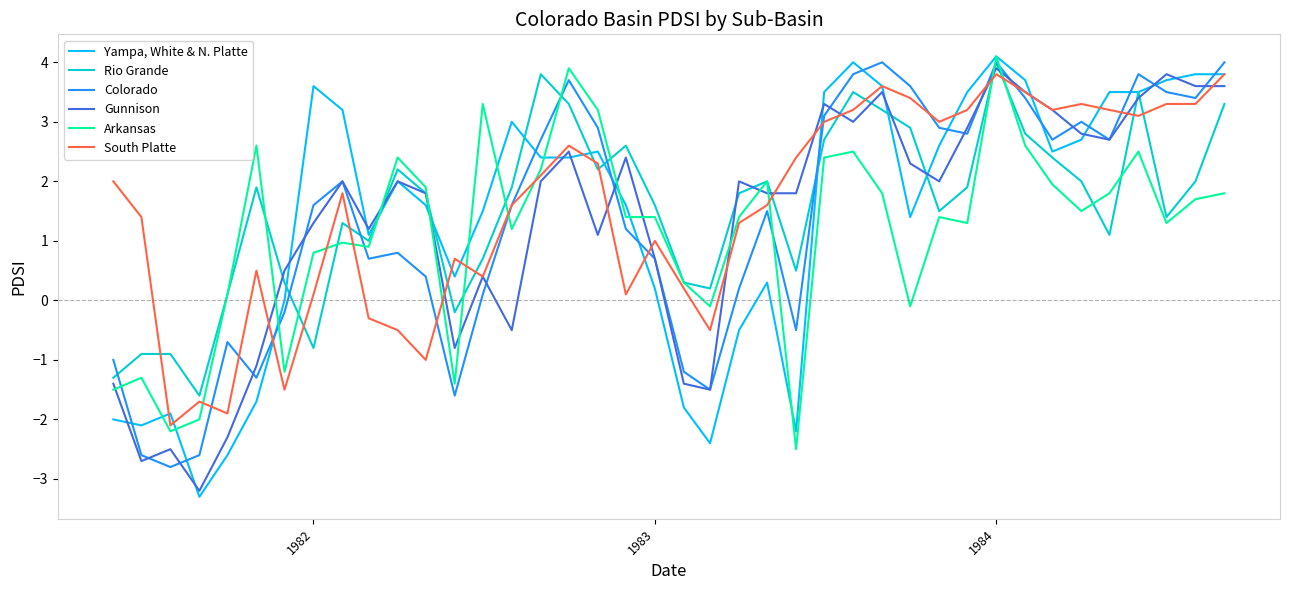

What is the maximum value shown in the chart?

4.1